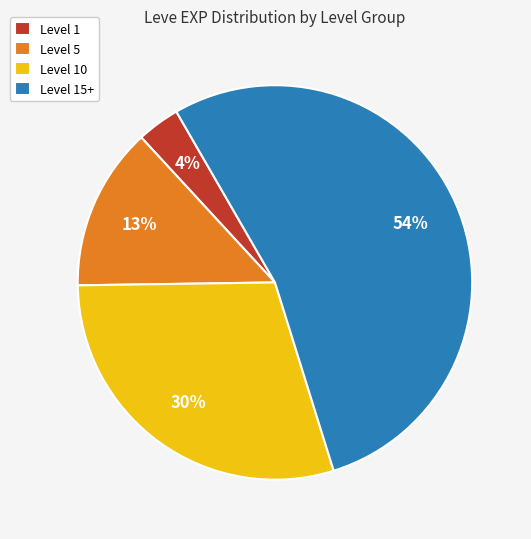

Count the number of slices in the pie.

4